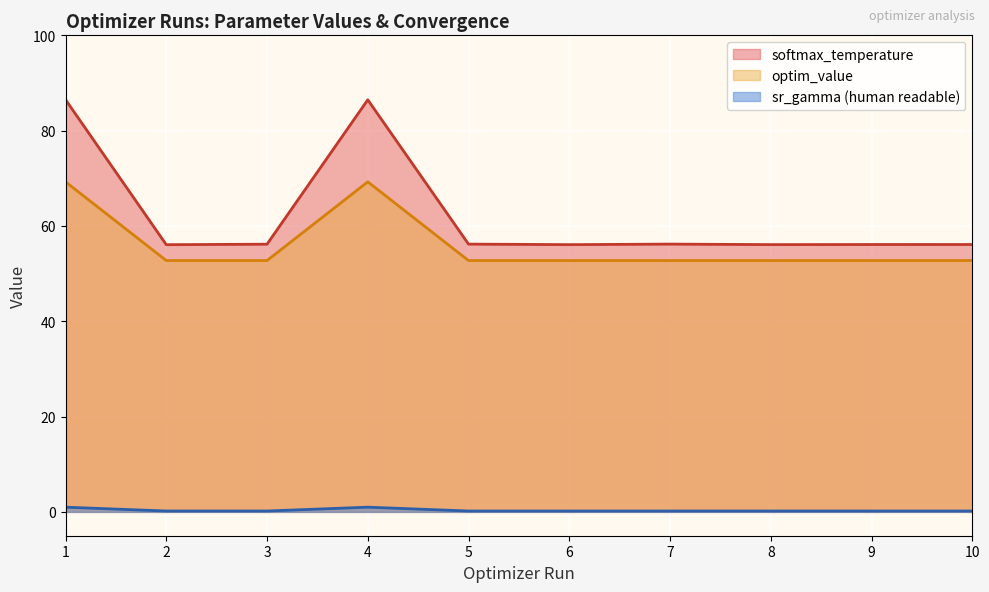

Is it true that optim_value equals 52.7 at 5?

True